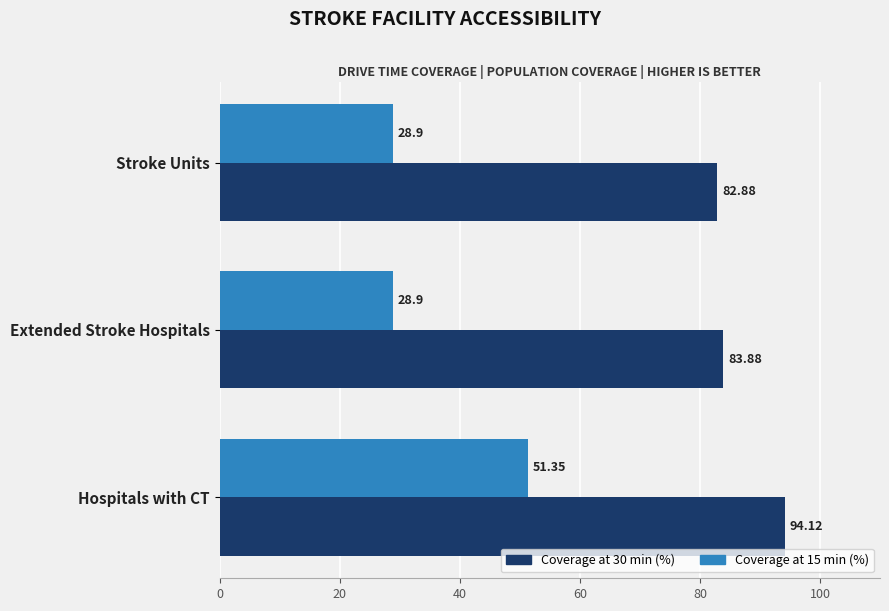

Rank the categories by Coverage at 30 min (%) value from highest to lowest.

Hospitals with CT, Extended Stroke Hospitals, Stroke Units